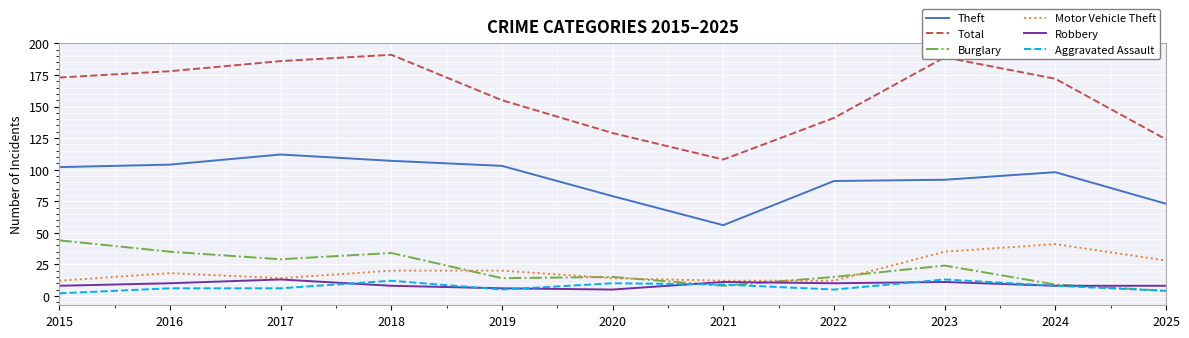

What is the lowest value of the Total series?

108